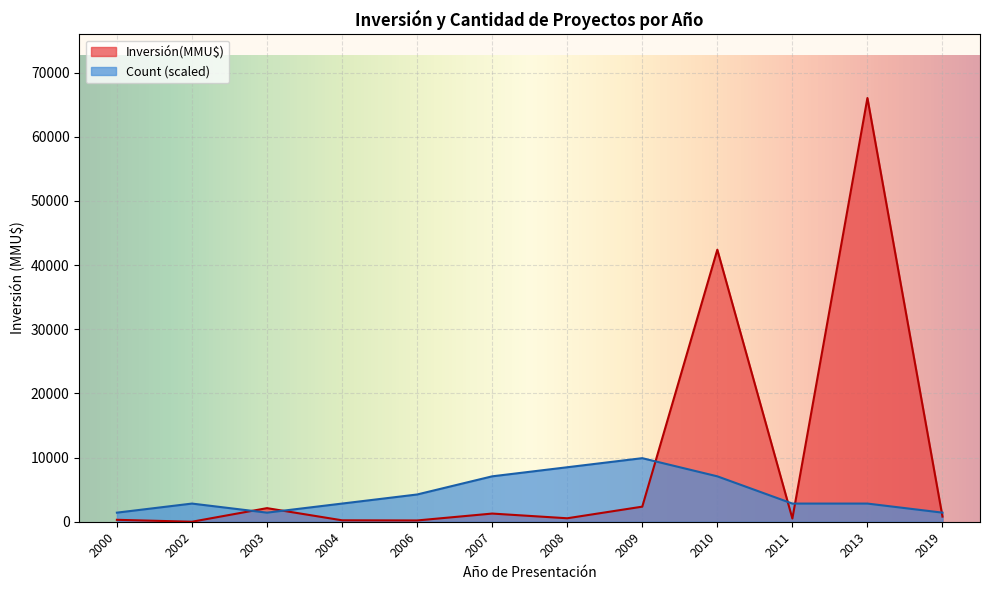

List the series in order of their overall mean, highest first.

Inversión(MMU$), Count (scaled)